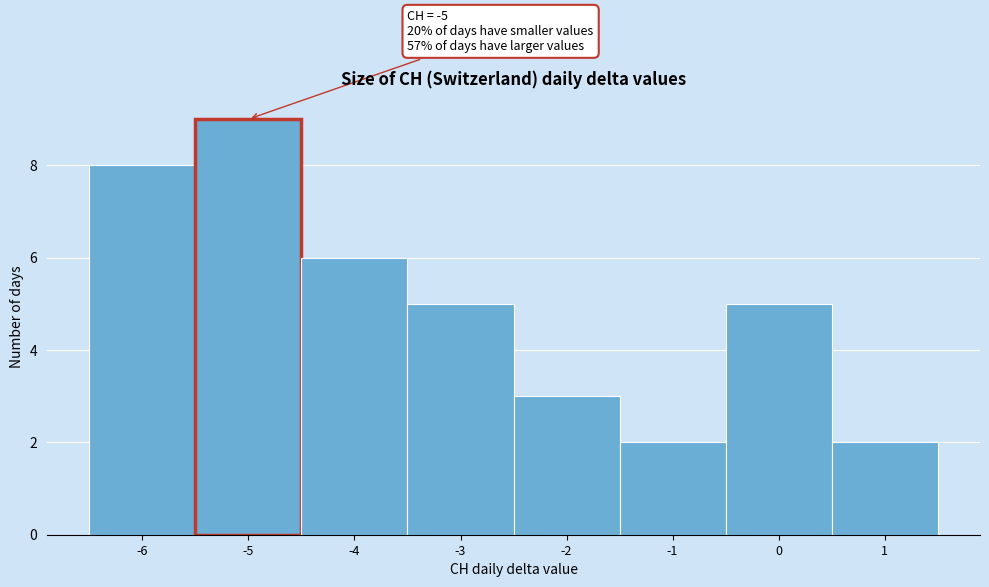

Which range on the x-axis has the tallest bar?

-5.5 to -4.5